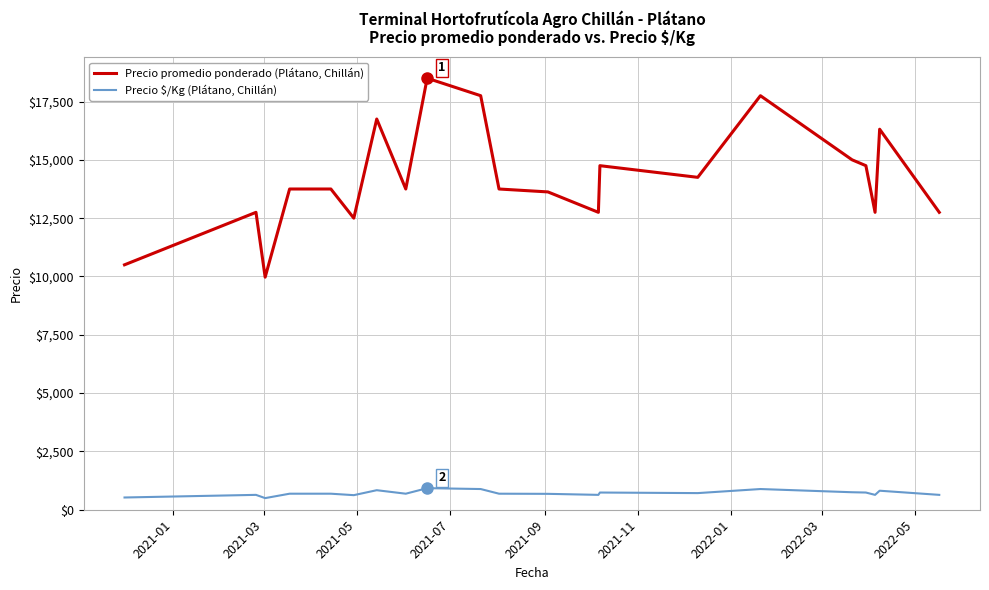

What is the sum of all Precio $/Kg (Plátano, Chillán) values?

14921.0